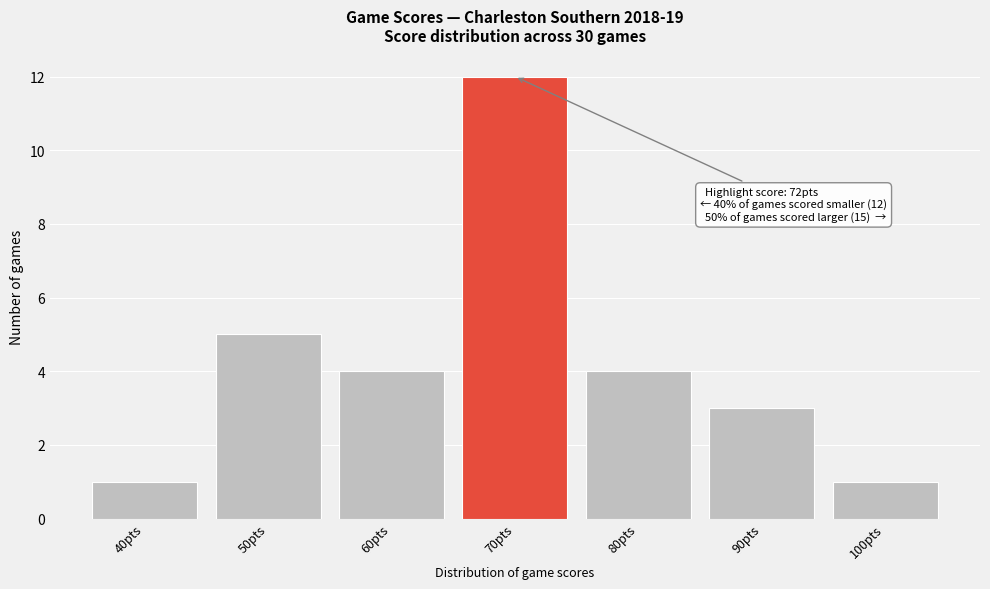

Reading left to right, extract all data points from this chart.

40pts=1	50pts=5	60pts=4	70pts=12	80pts=4	90pts=3	100pts=1